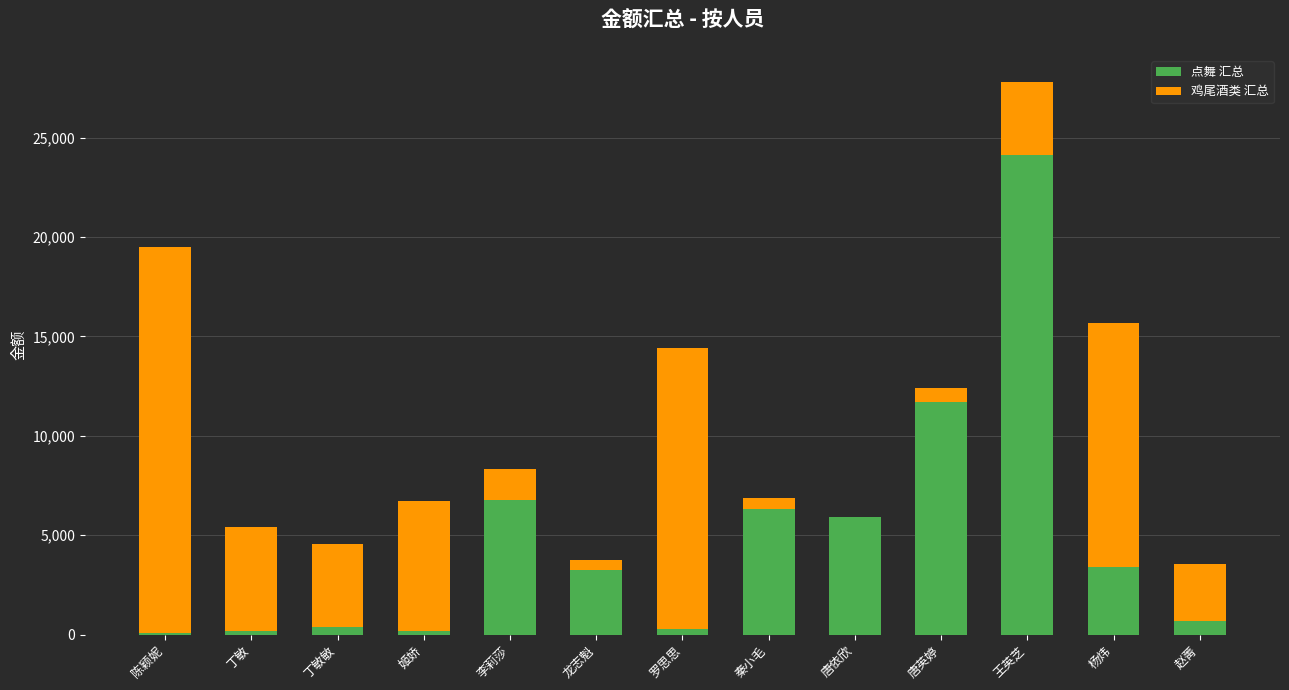

What is the maximum value for 点舞 汇总?

24108